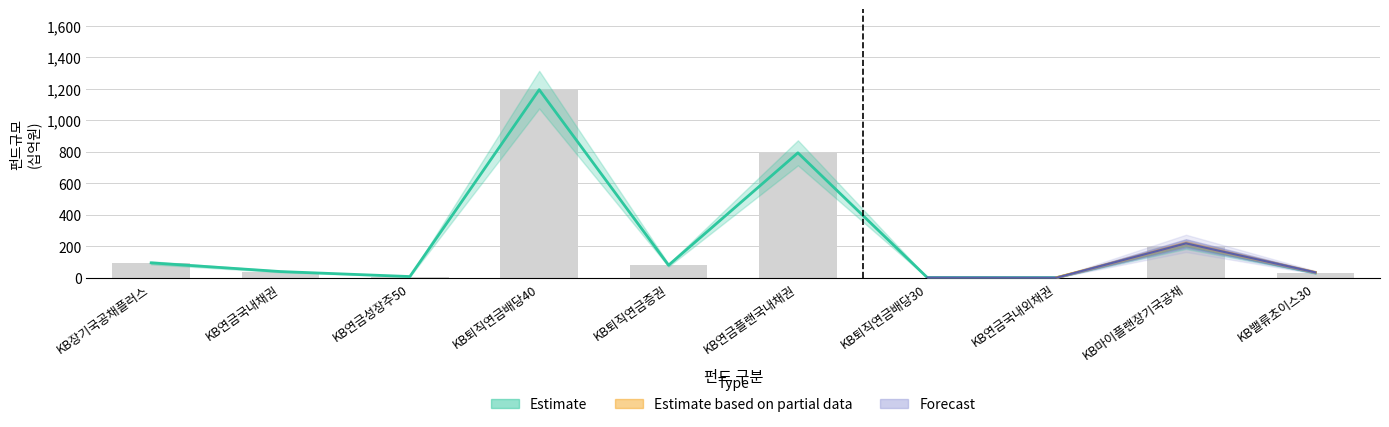

Does the chart contain any negative values?

No